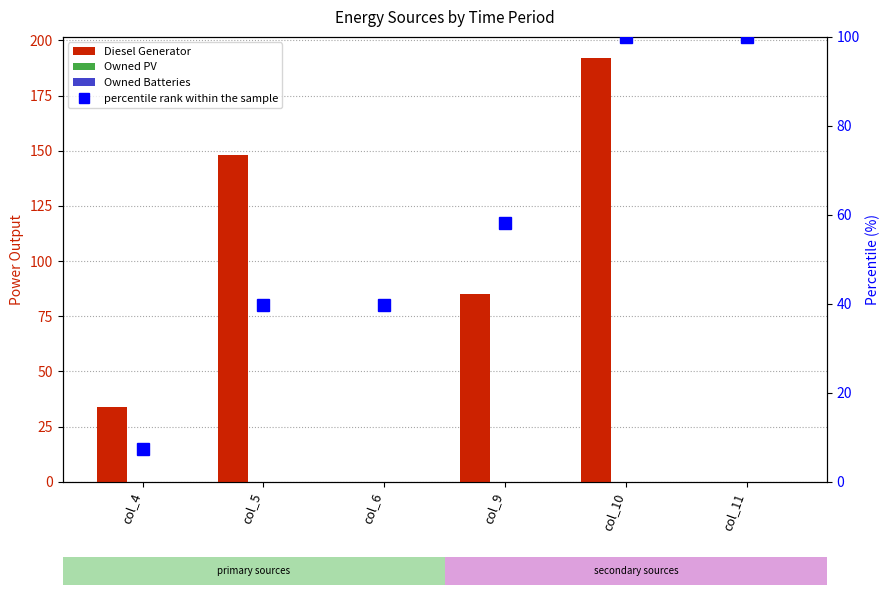

Between col_4 and col_6, which series saw the biggest shift?

Diesel Generator